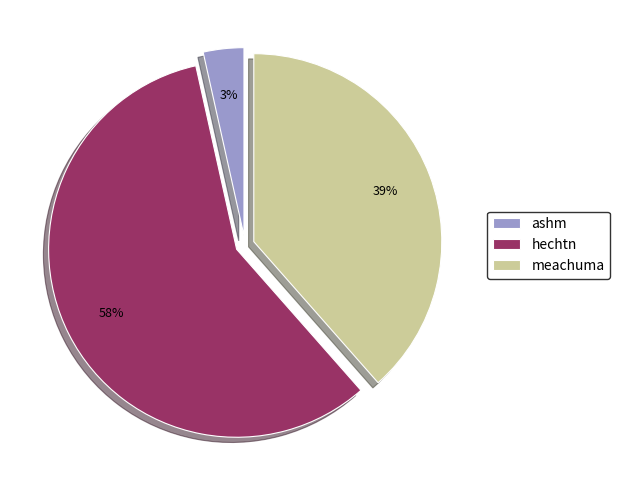

Which slice is the smallest?

ashm